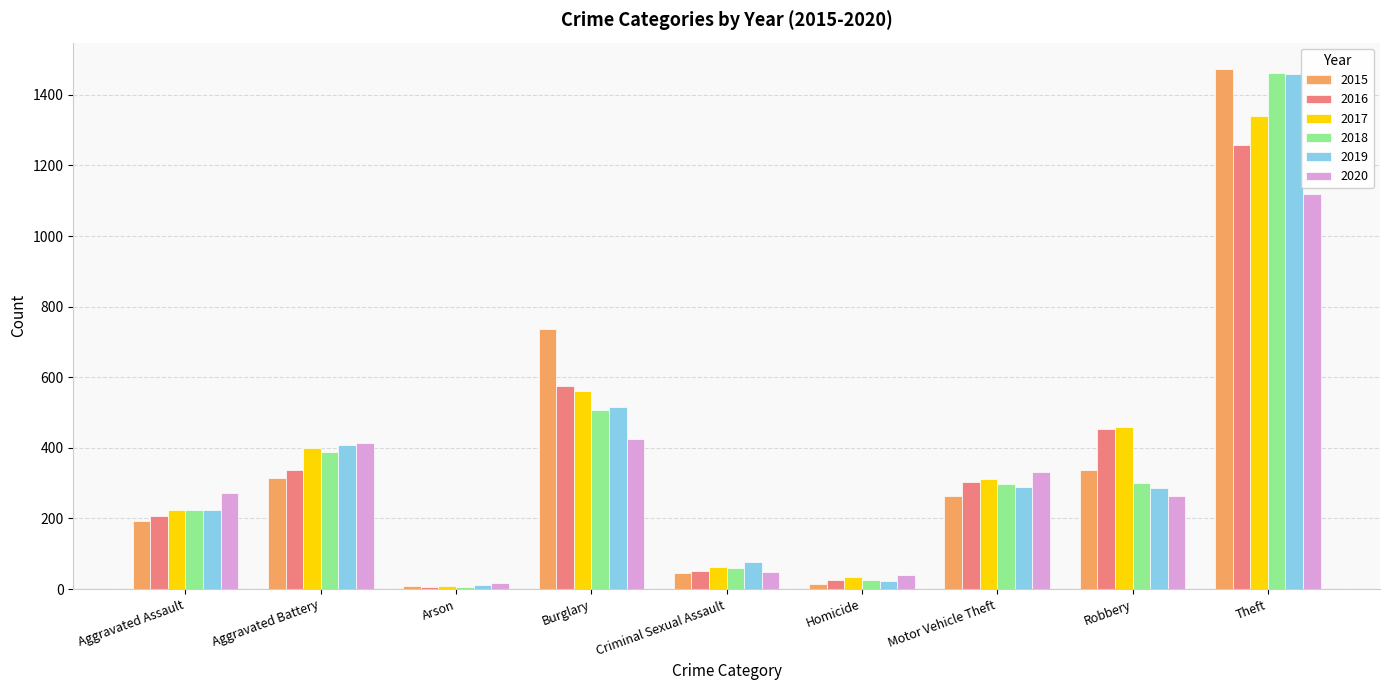

What is the difference between the maximum and second lowest values in the 2015 series?

1459